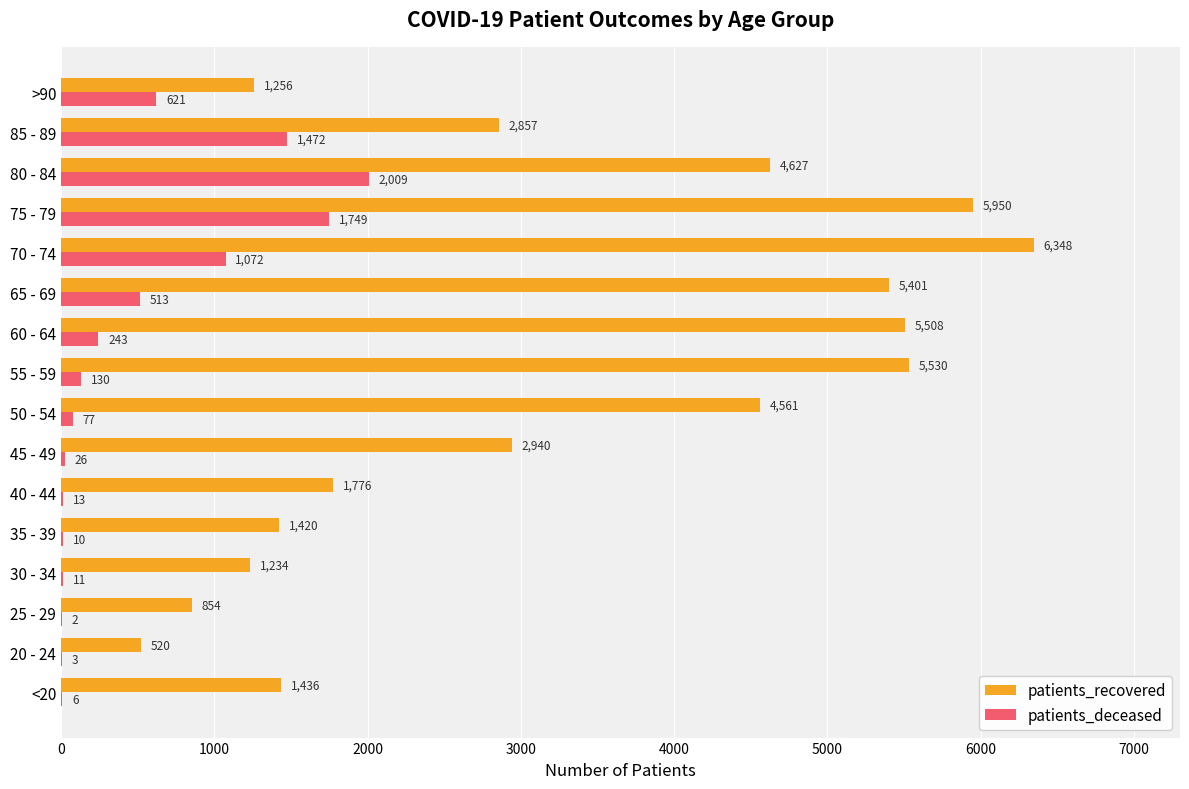

Which series changed the most between <20 and 75 - 79?

patients_recovered